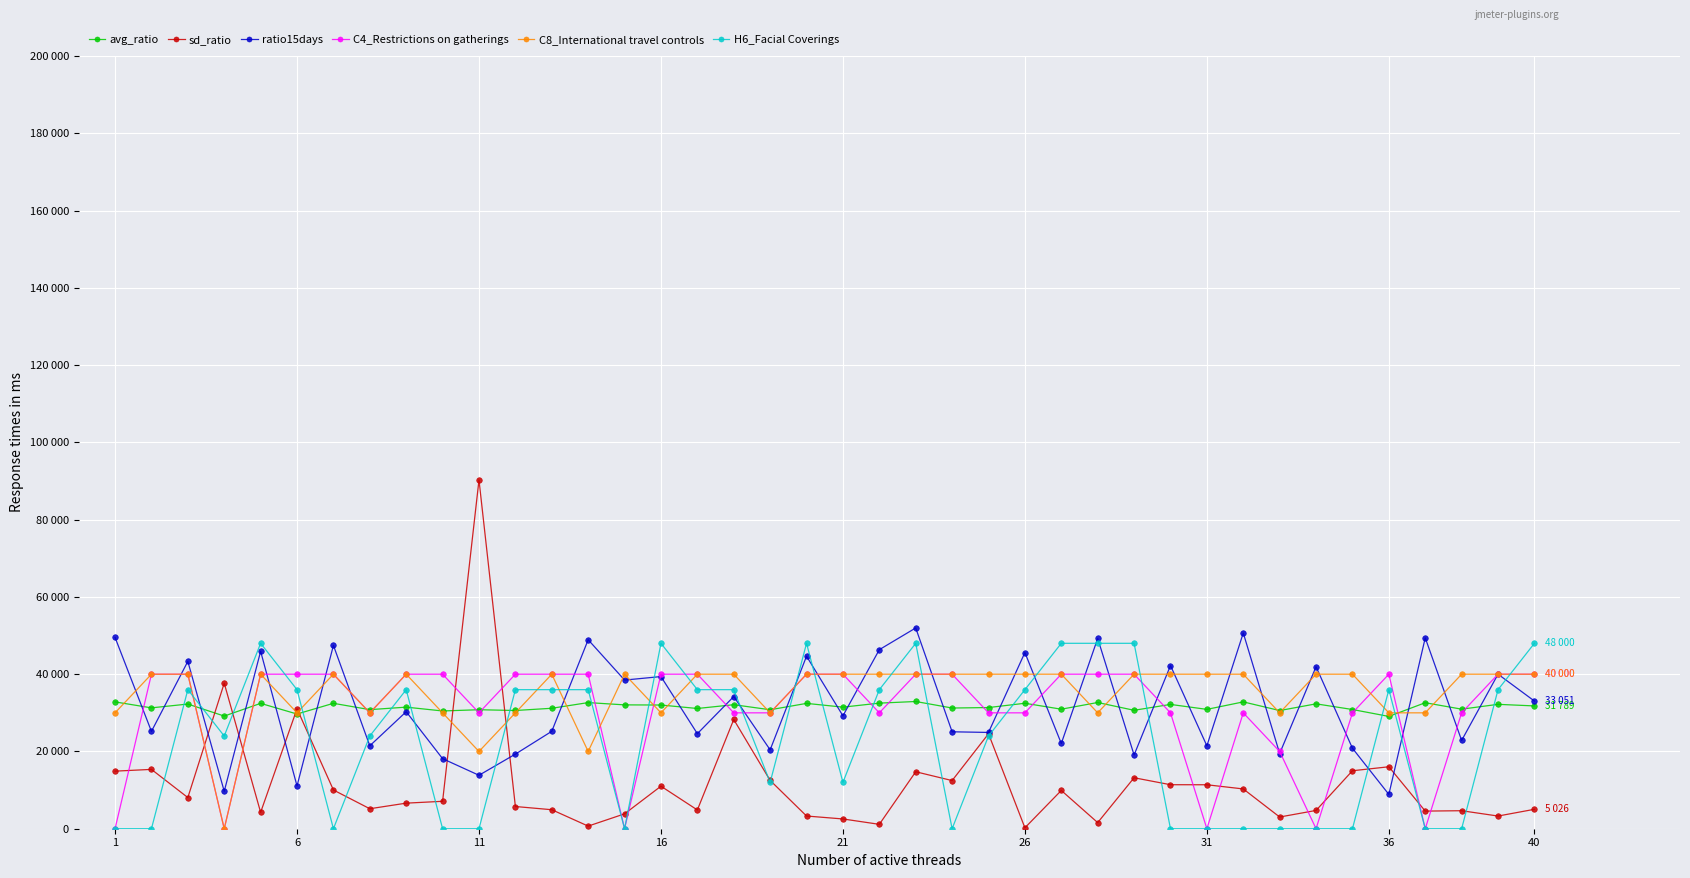

Which category has the lowest value in the C4_Restrictions on gatherings series?

1